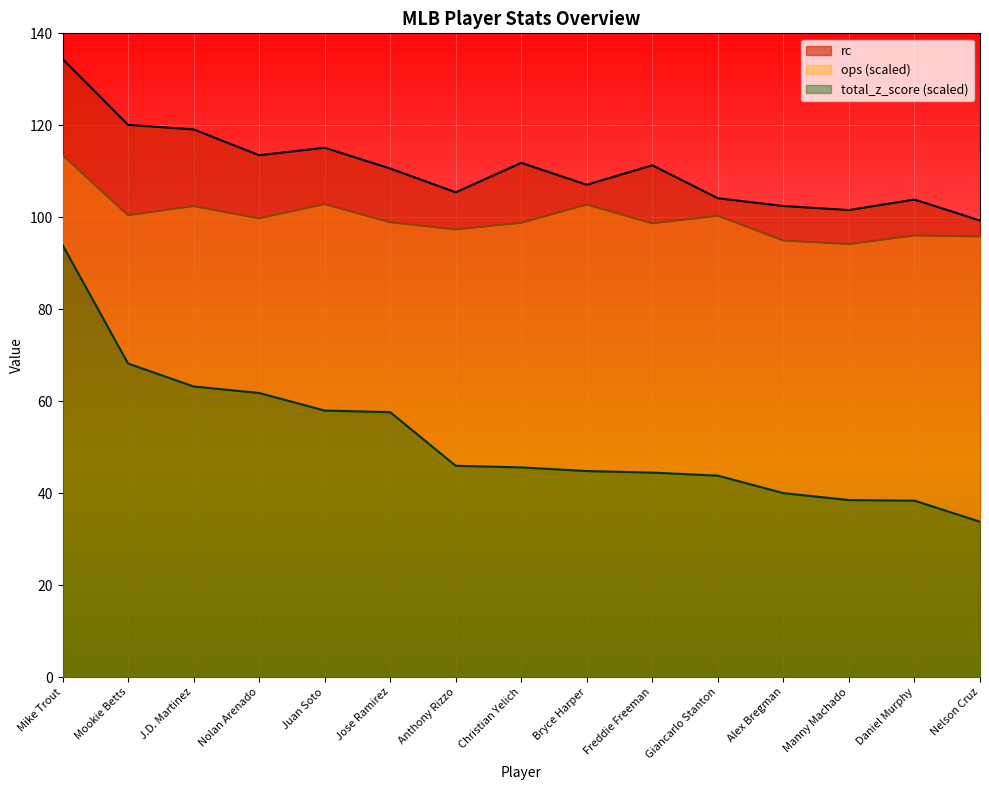

What is the label of the 4th point from the left?

Nolan Arenado